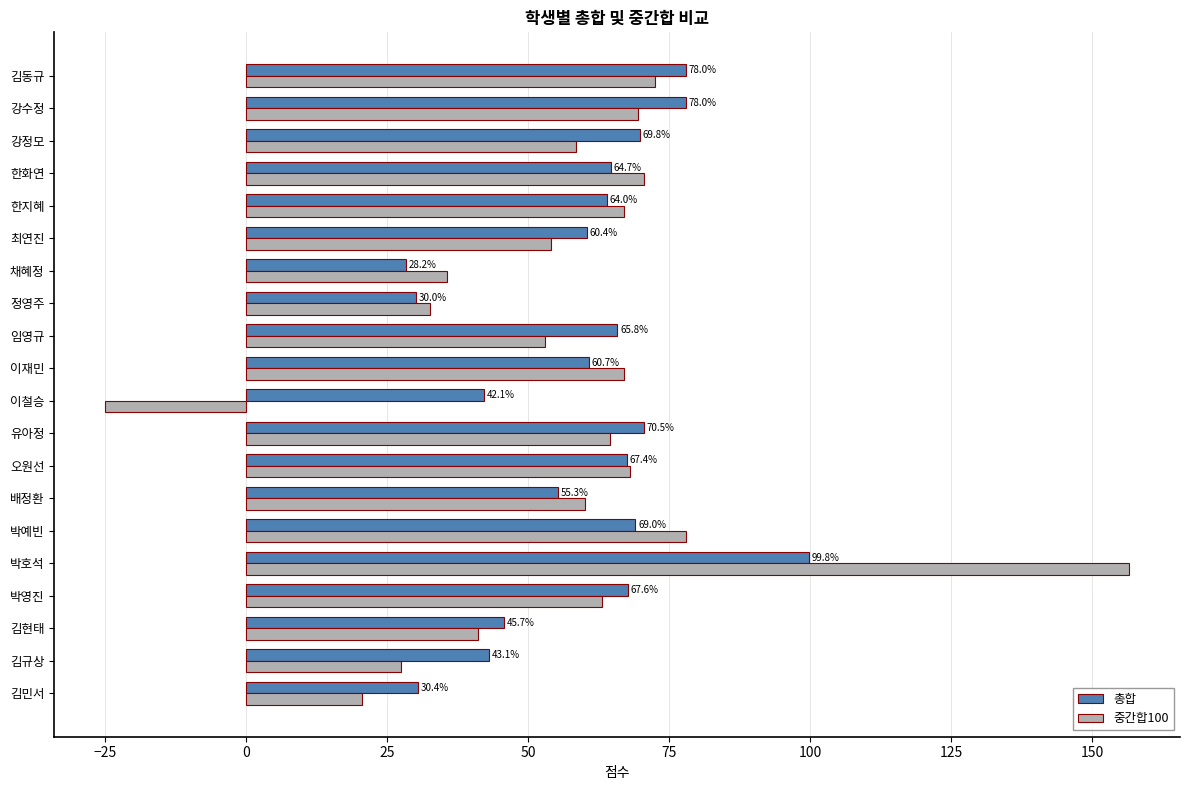

True or false: 중간합100 has a value of 43.4 at 김규상.

False